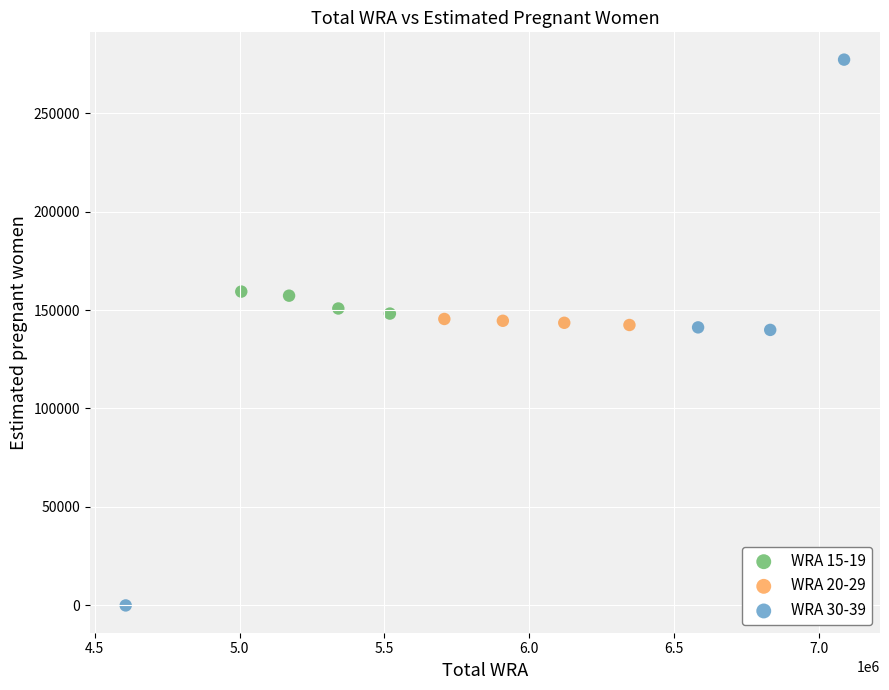

Which series reaches the minimum Y coordinate?

WRA 30-39